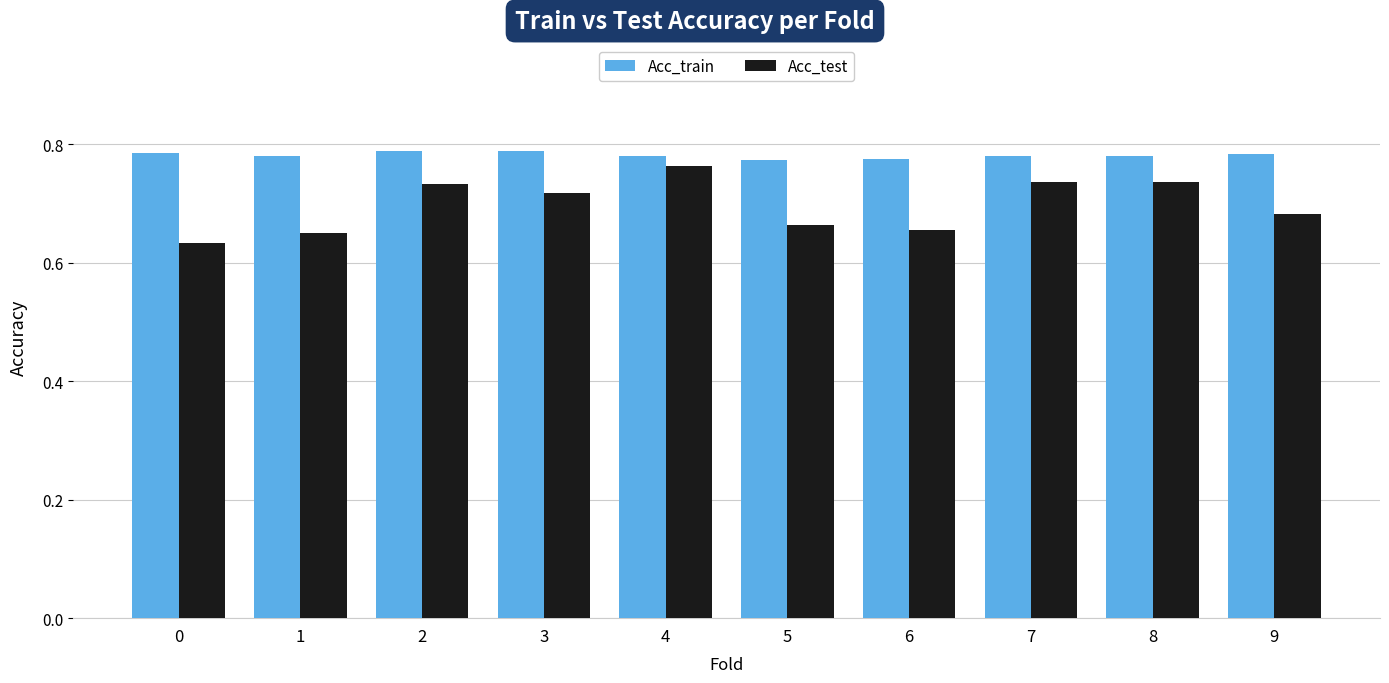

Which series has the widest spread of values?

Acc_test